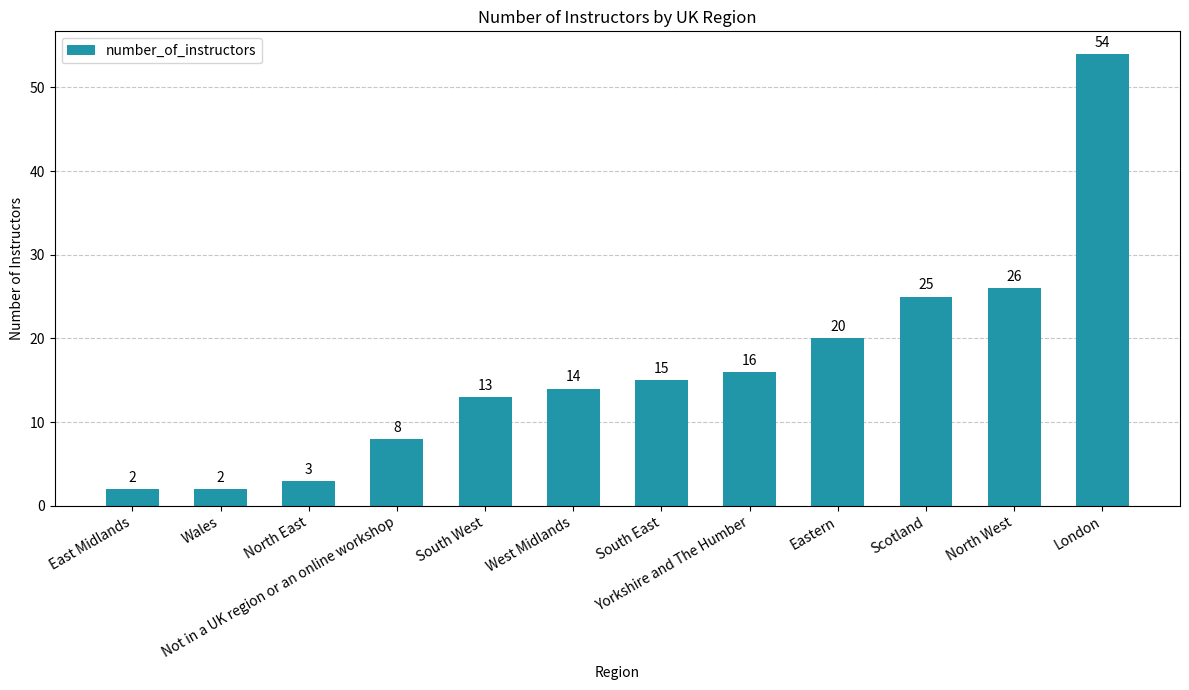

The chart shows a value of 7 at Yorkshire and The Humber. True or false?

False